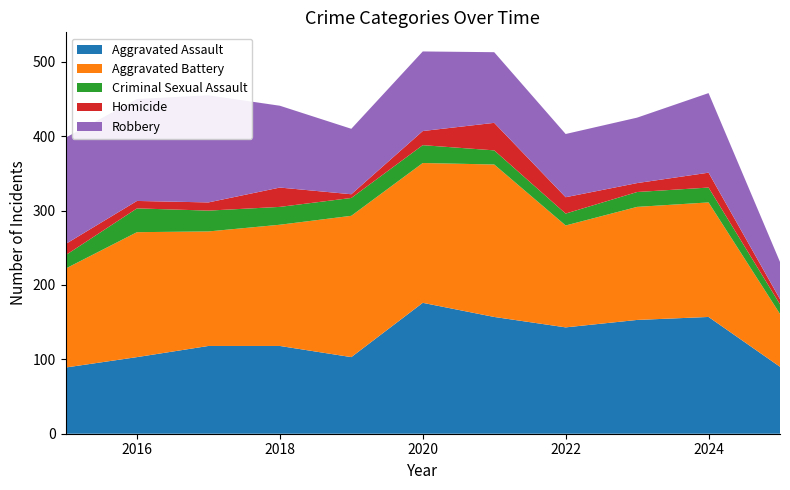

Reading left to right, extract all data points from this chart.

Aggravated Assault: 2015=89	2016=103	2017=118	2018=118	2019=103	2020=176	2021=157	2022=143	2023=153	2024=157	2025=90
Aggravated Battery: 2015=133	2016=168	2017=154	2018=163	2019=190	2020=188	2021=205	2022=137	2023=152	2024=154	2025=71
Criminal Sexual Assault: 2015=18	2016=32	2017=28	2018=24	2019=24	2020=24	2021=19	2022=16	2023=20	2024=20	2025=13
Homicide: 2015=15	2016=10	2017=11	2018=26	2019=5	2020=19	2021=37	2022=22	2023=12	2024=20	2025=7
Robbery: 2015=143	2016=137	2017=144	2018=110	2019=88	2020=107	2021=95	2022=85	2023=88	2024=107	2025=50